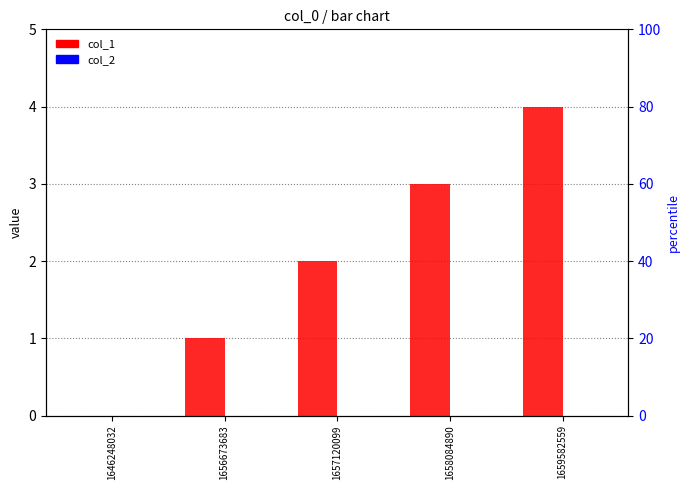

What is the spread (max minus min) of values at 1657120099?

2